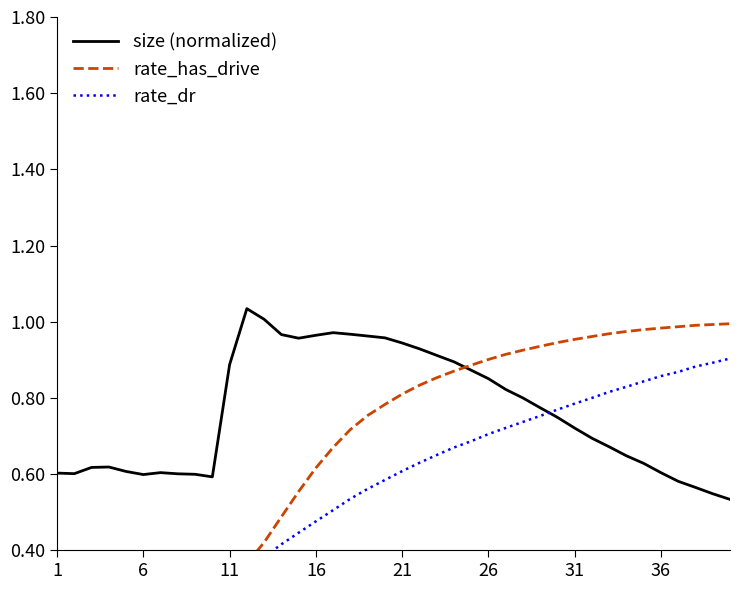

Is it true that size (normalized) equals 0.6 at 6?

True